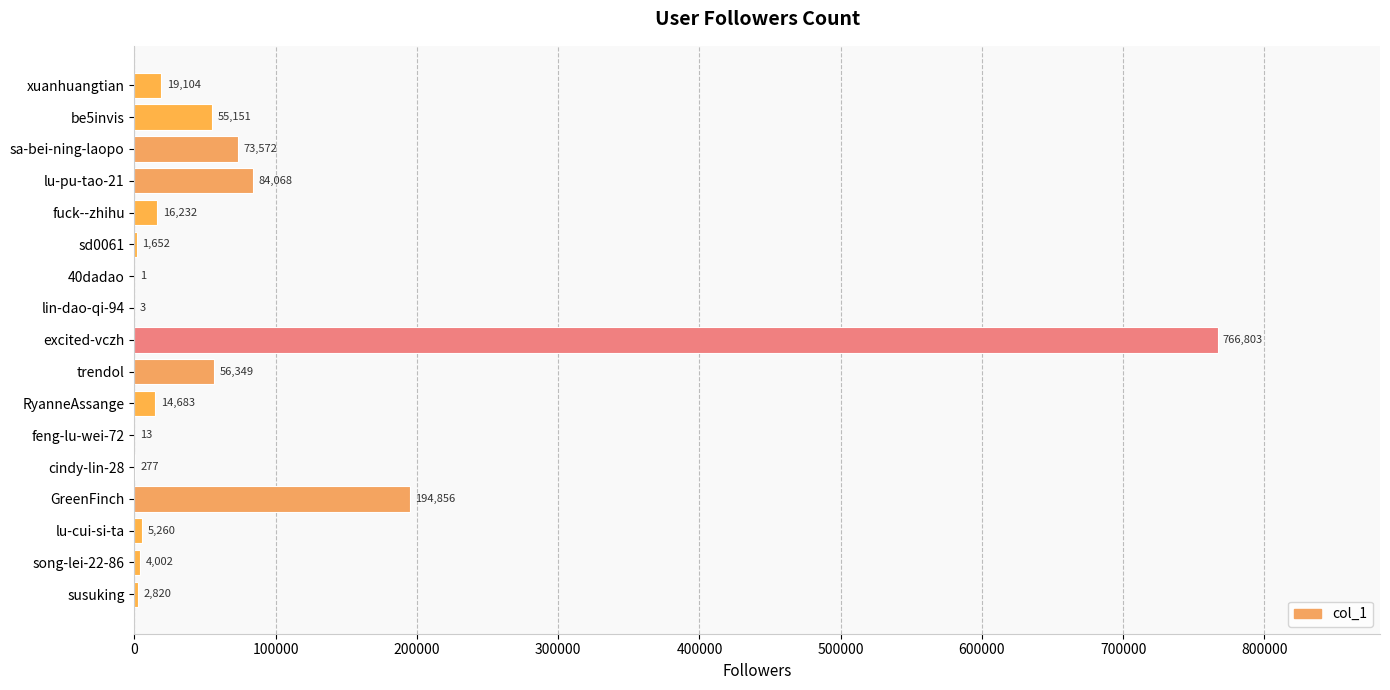

What is the sum of the values at fuck--zhihu and song-lei-22-86?

20234